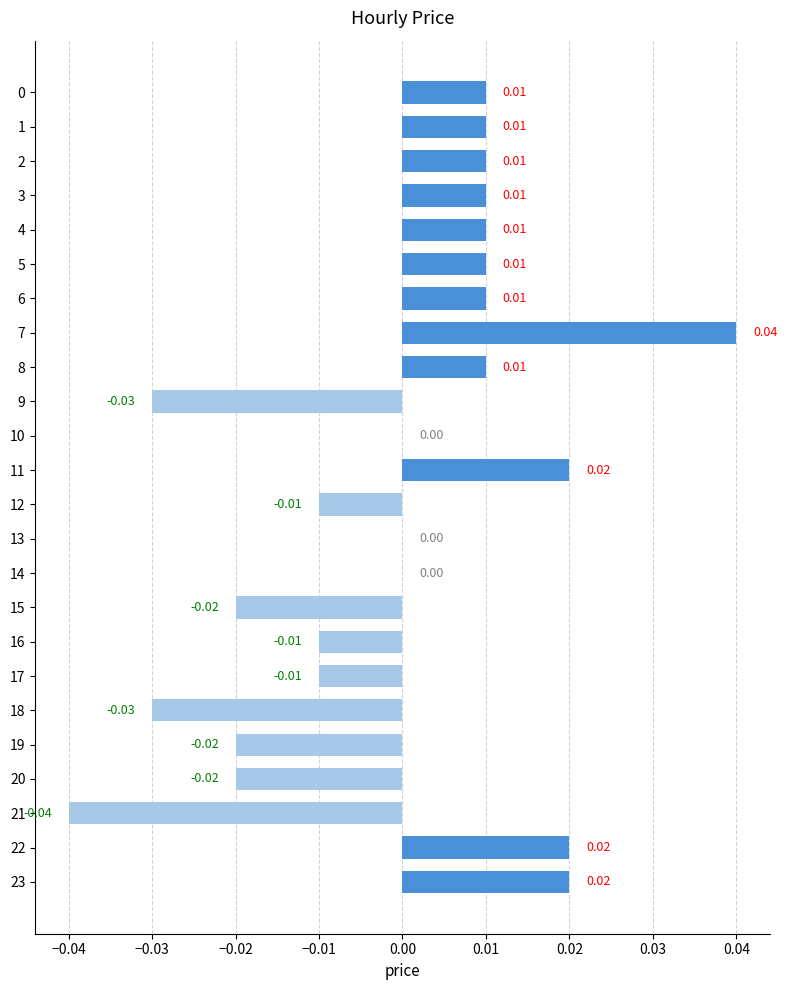

At which category does the chart reach its peak across all series?

7